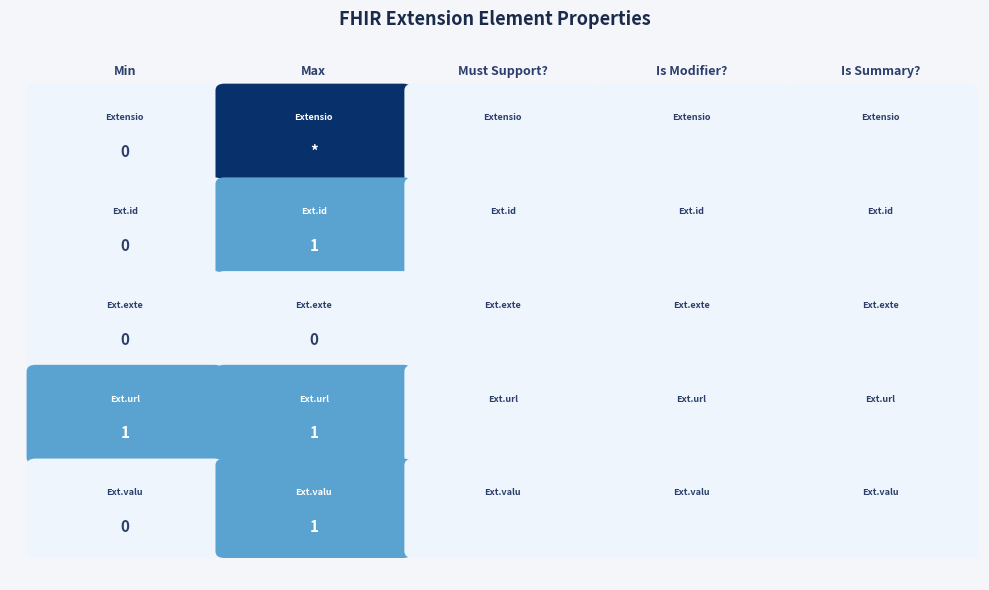

What is the sum of the Extension values at Extension and Extension.id?

99